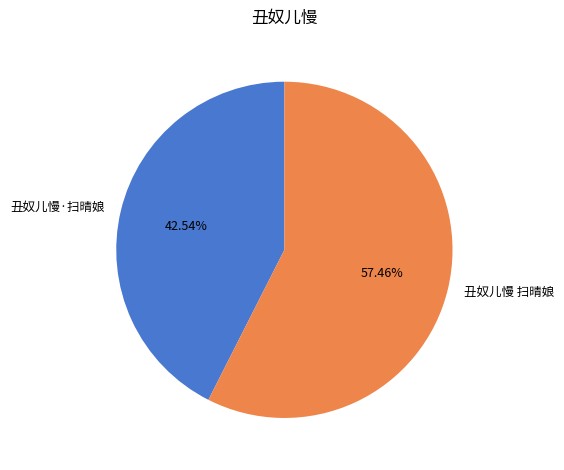

Rank the categories by value from lowest to highest.

丑奴儿慢·扫晴娘, 丑奴儿慢 扫晴娘